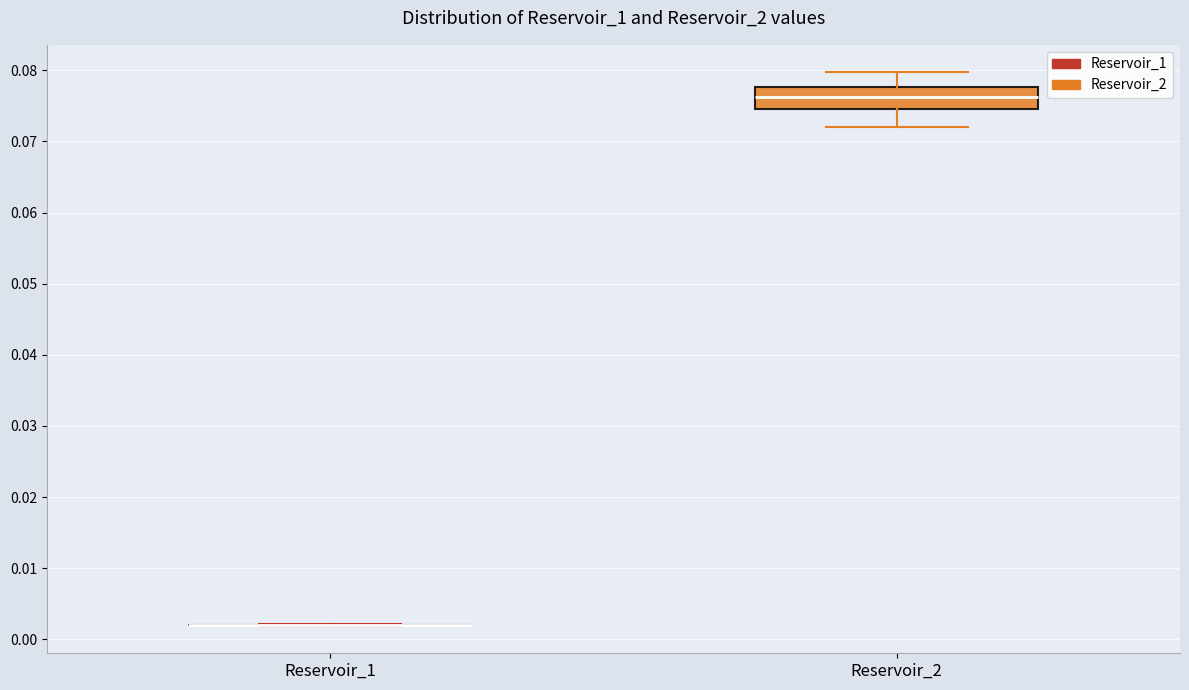

Reading left to right, read every box against the y-axis: the position of its median line, the range the box covers, and the ends of its whiskers. The values are not printed on the chart, so give them approximately, as read against the axis.

Reservoir_1: box collapsed to a line at 0.002, whiskers 0.002 to 0.002
Reservoir_2: median 0.076, box 0.075 to 0.078, whiskers 0.072 to 0.080